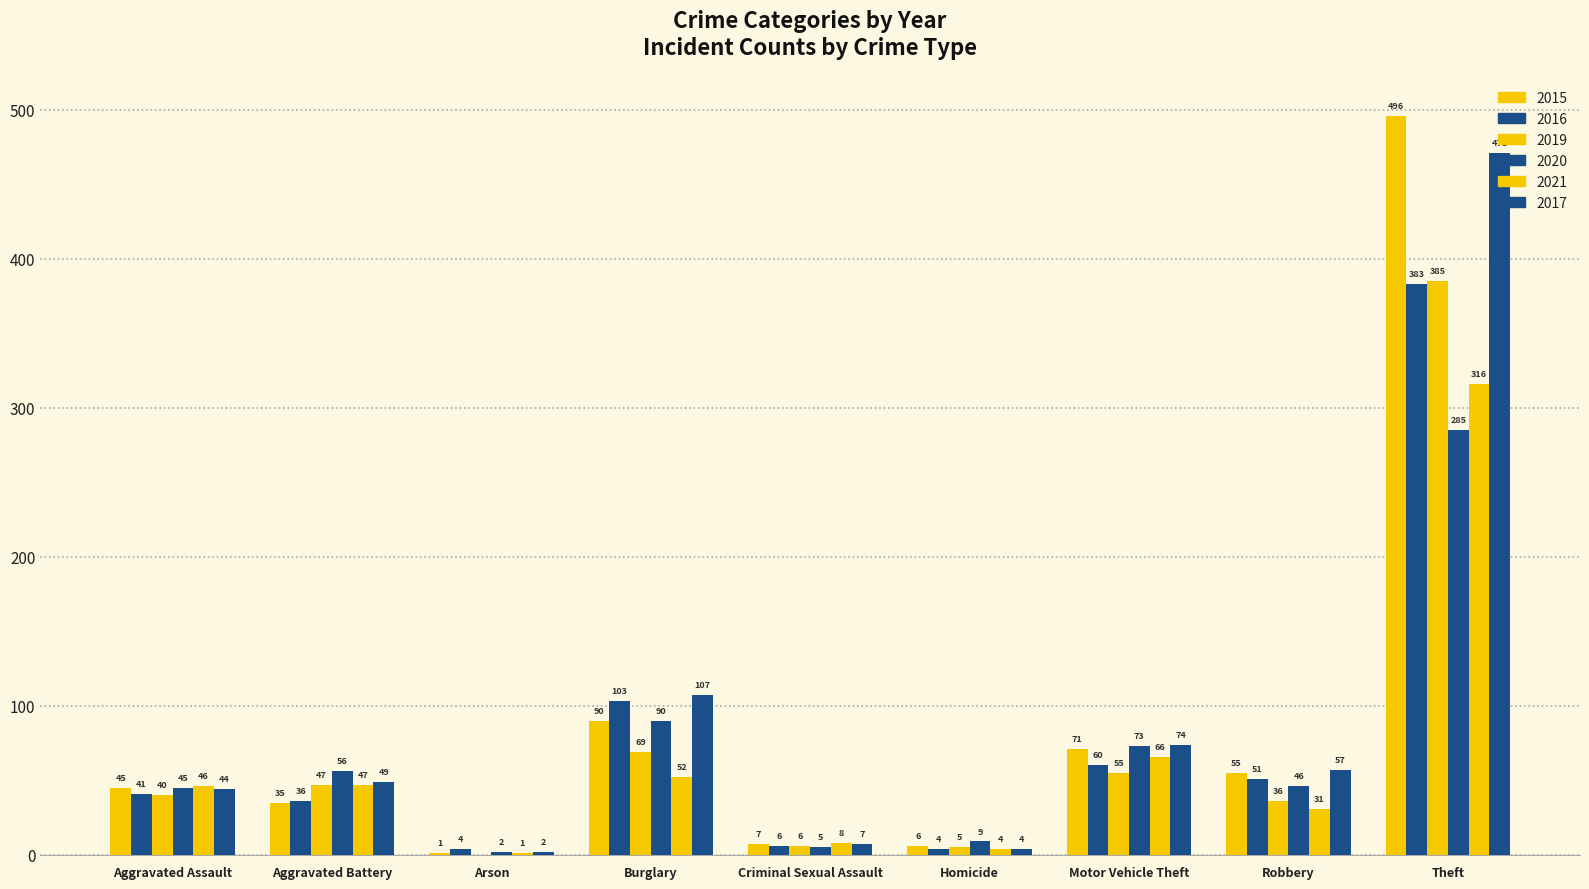

What is the value of the 2015 bar at the 7th from the left?

71